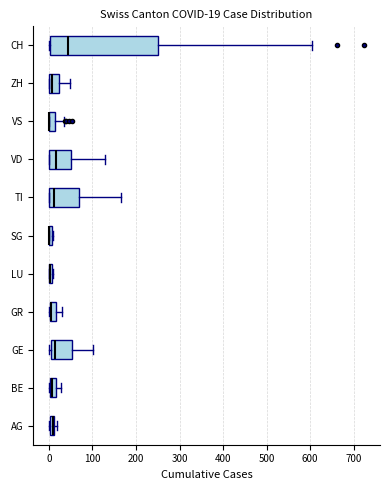

Which box is the widest, from its left edge to its right edge?

CH